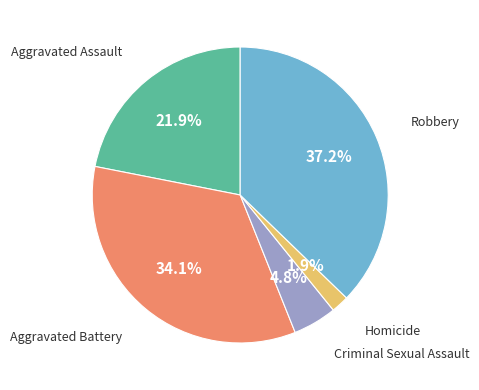

The Aggravated Assault slice represents 22% of the pie. True or false?

True